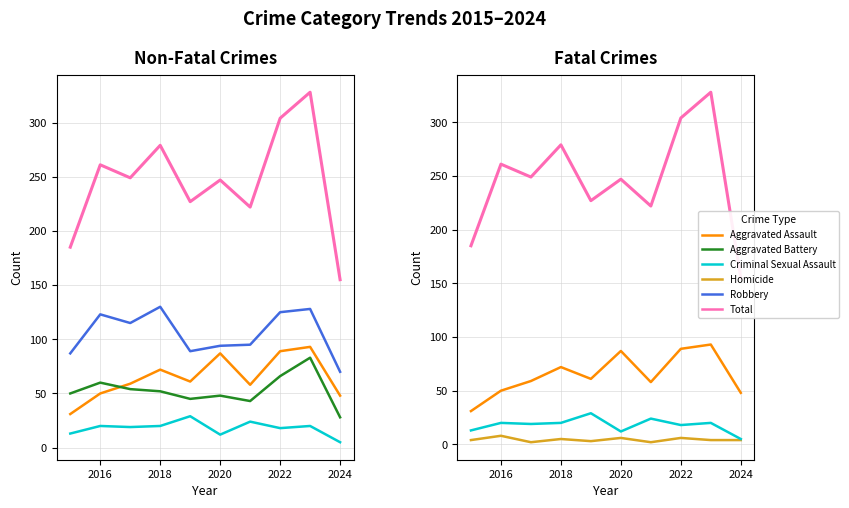

Is this an area chart (filled region under the line)?

No